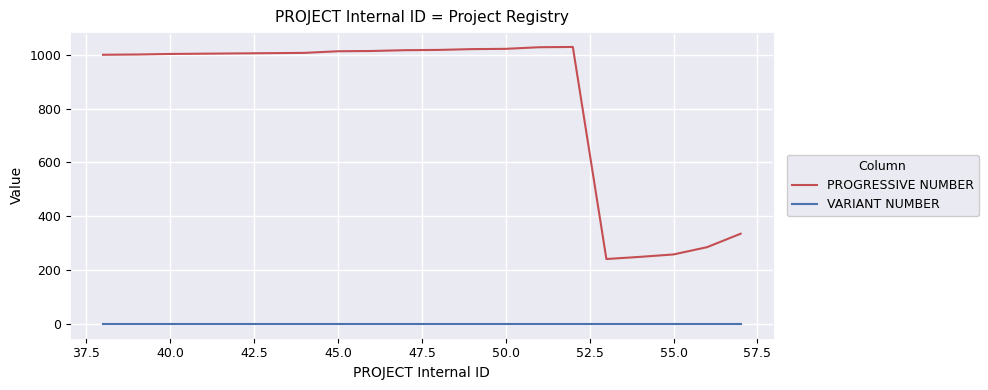

True or false: VARIANT NUMBER and PROGRESSIVE NUMBER intersect in this chart.

False